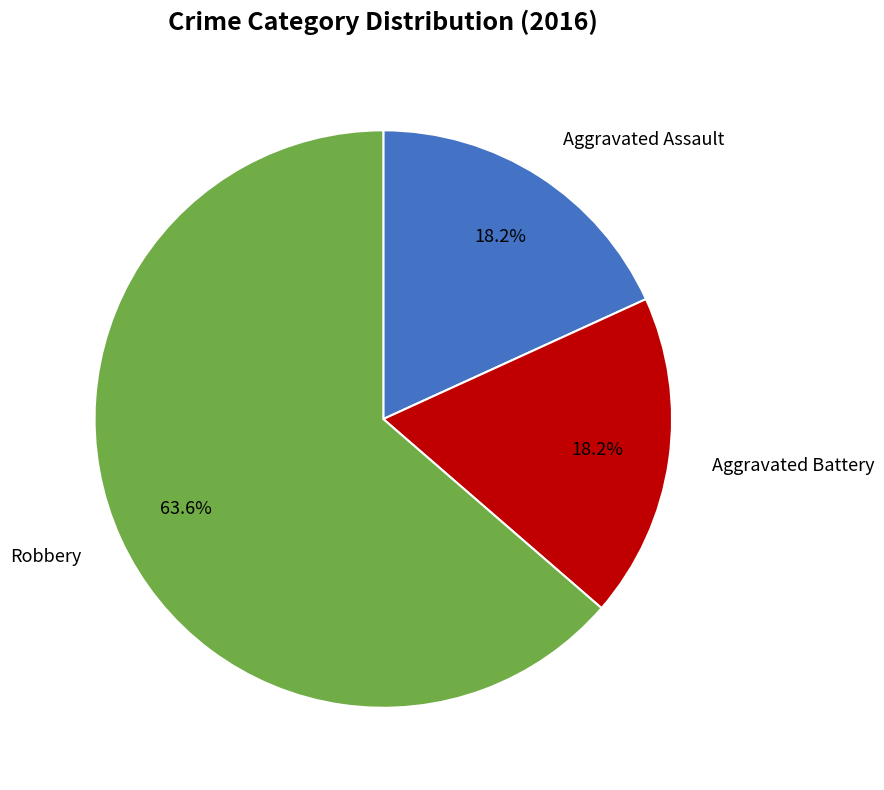

How much of the chart is everything except Aggravated Assault?

81.8%